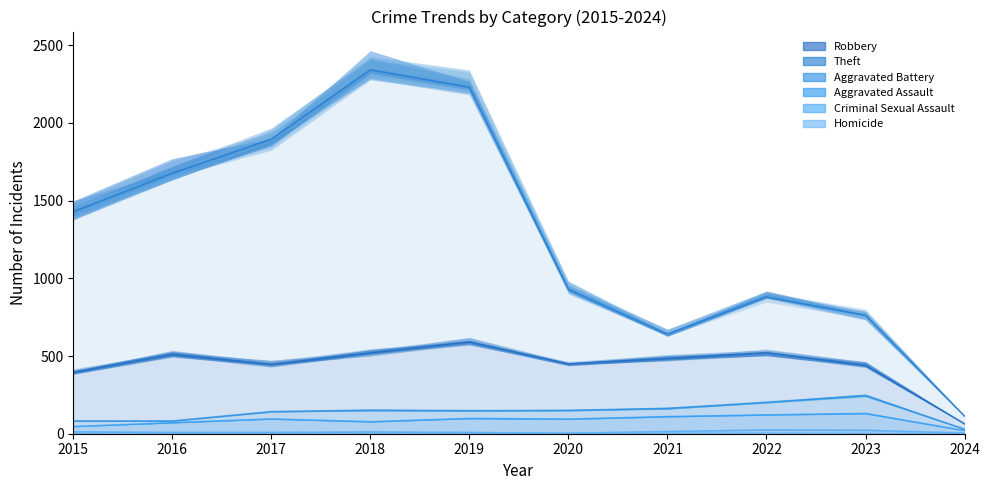

Rank the categories by Robbery value from lowest to highest.

2024, 2015, 2023, 2017, 2020, 2021, 2016, 2018, 2022, 2019